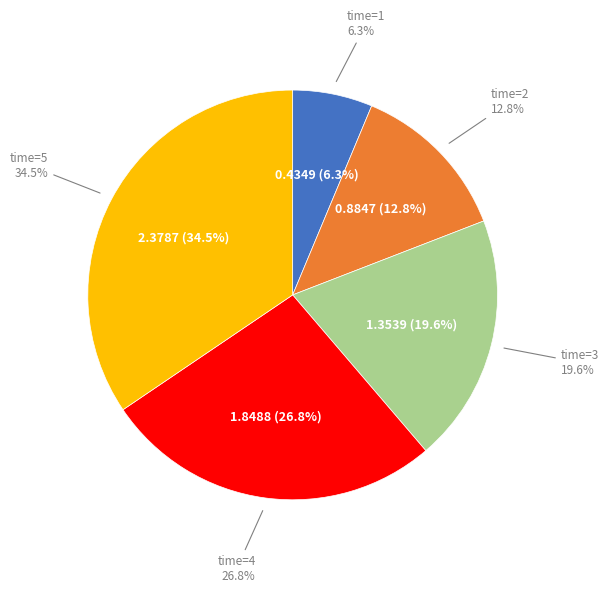

Between 2 and 1, which is larger?

2